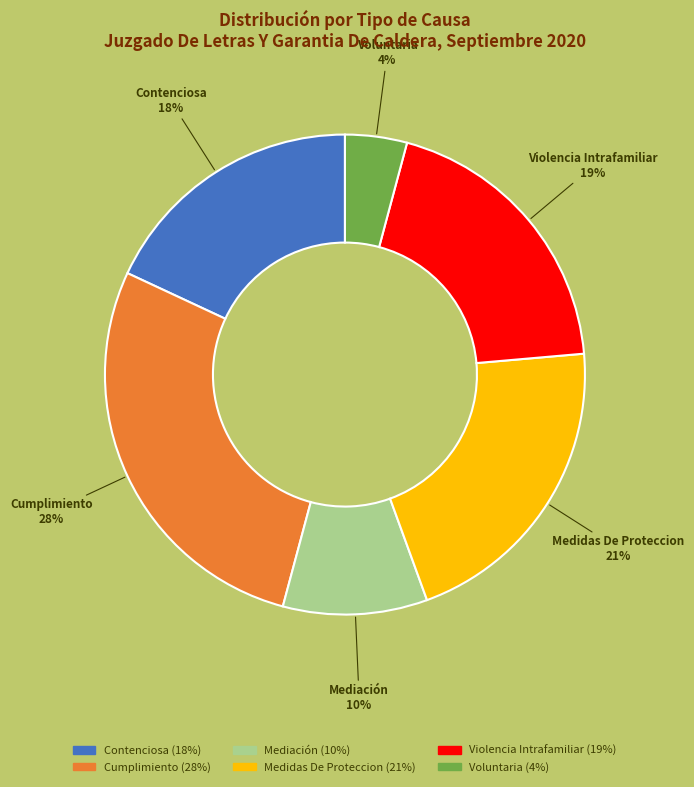

Between Contenciosa and Violencia Intrafamiliar, which is larger?

Violencia Intrafamiliar